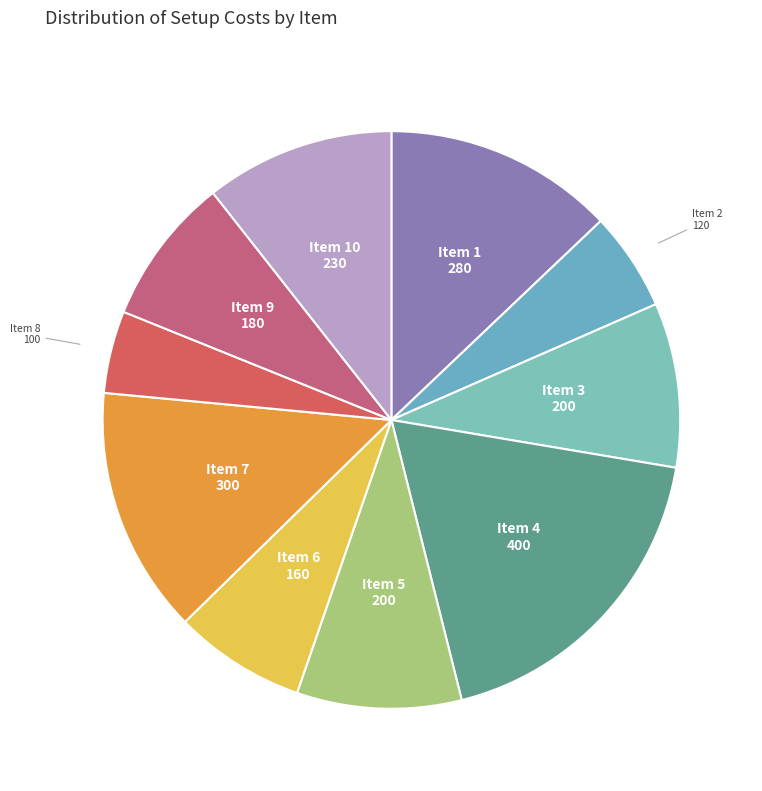

True or false: Item 3 accounts for 9% of the total.

True